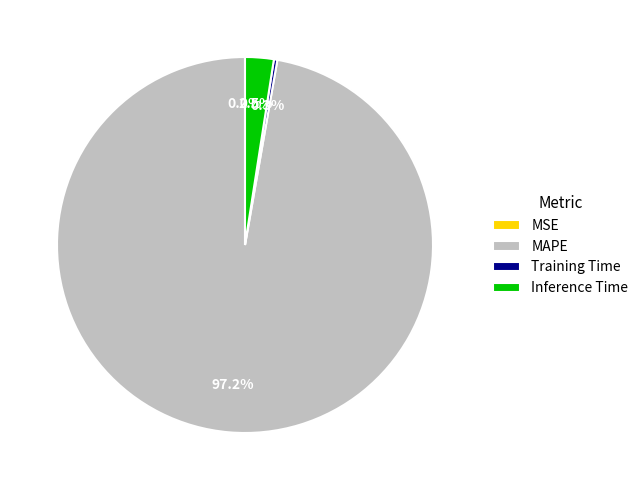

Combined, do Training Time and Inference Time account for over 50%?

No